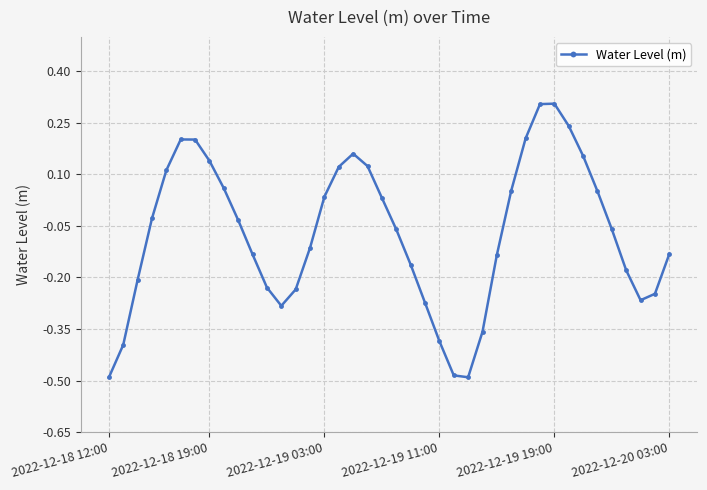

How many lines are shown in the chart?

1